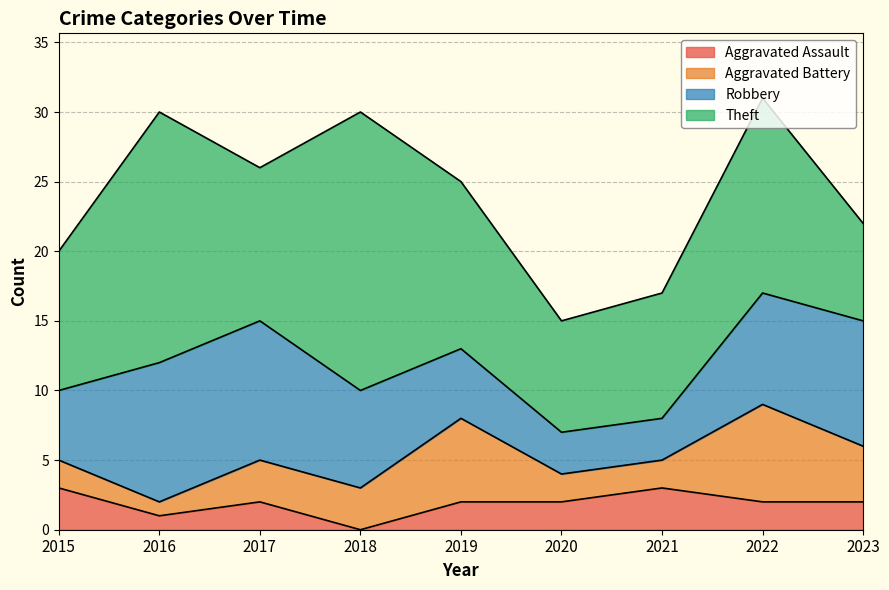

Where is the first local minimum for Aggravated Assault?

2016